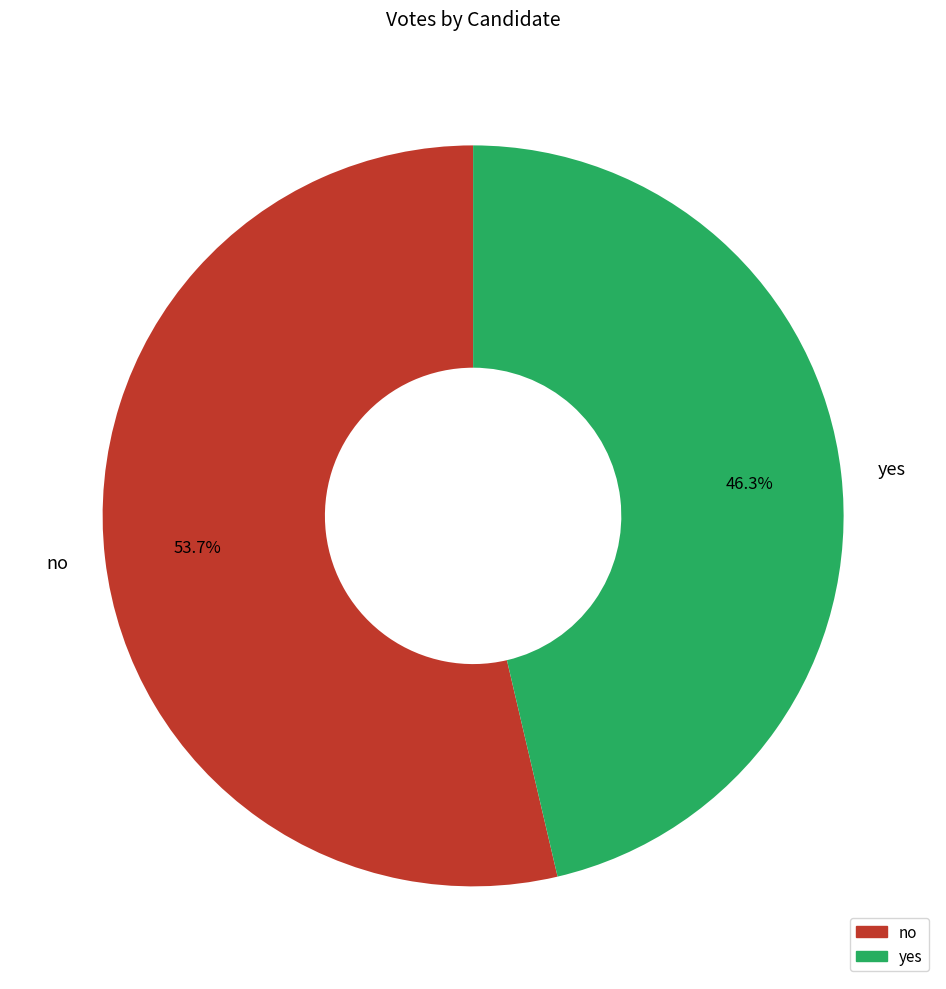

To the nearest percent, what is the difference between the largest and smallest slice percentages?

7%